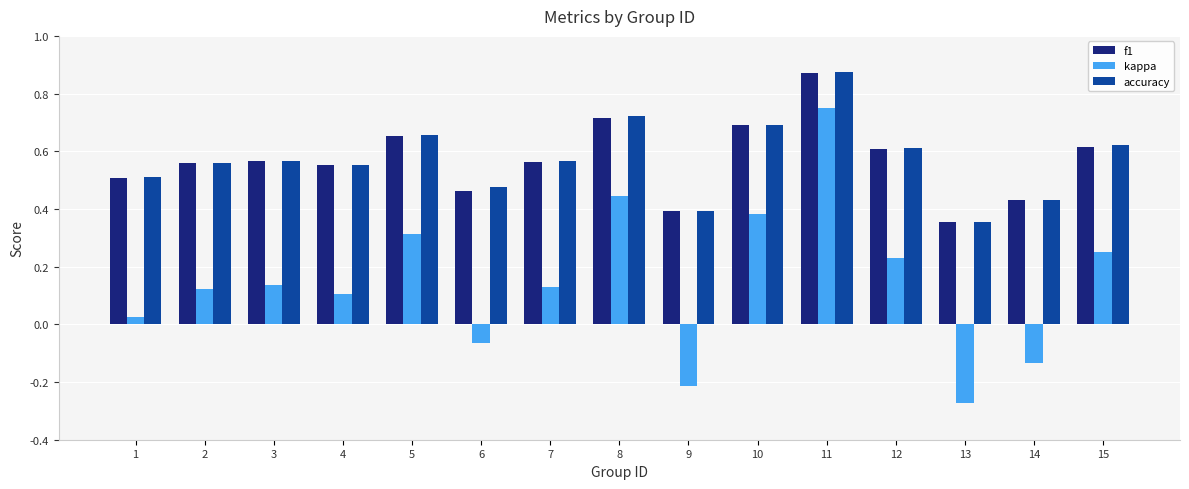

At how many categories does at least one series exceed 0?

15